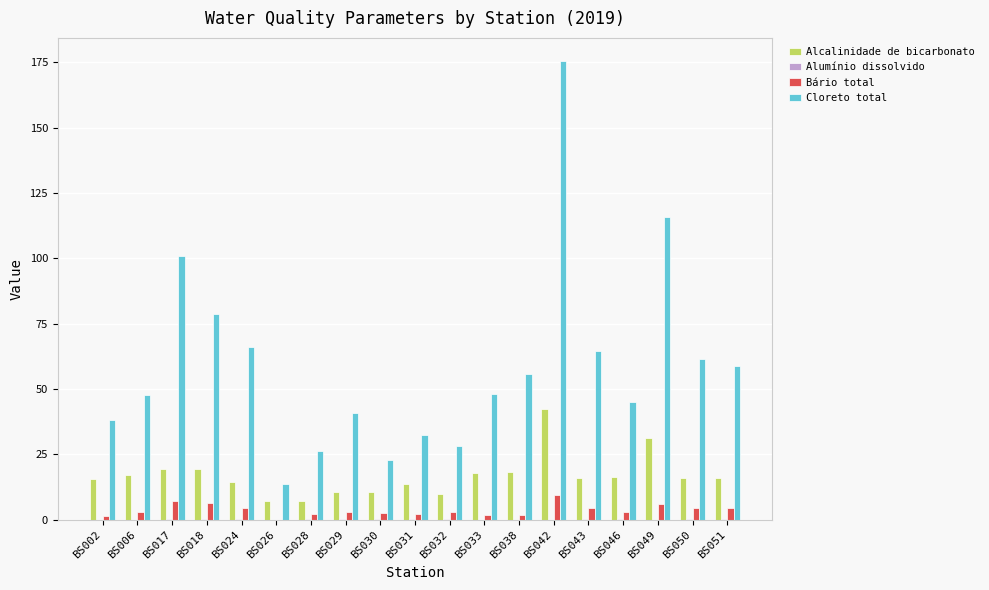

Between BS018 and BS030, which series saw the biggest shift?

Cloreto total